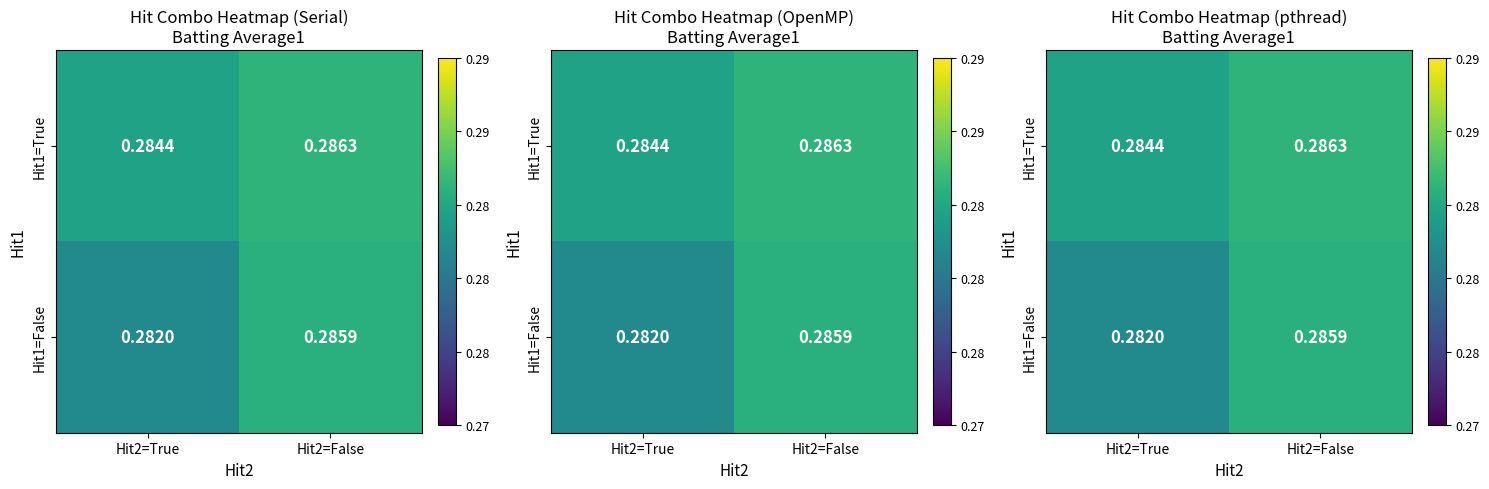

Which has a higher value, Hit2=False or Hit2=True?

Hit2=False